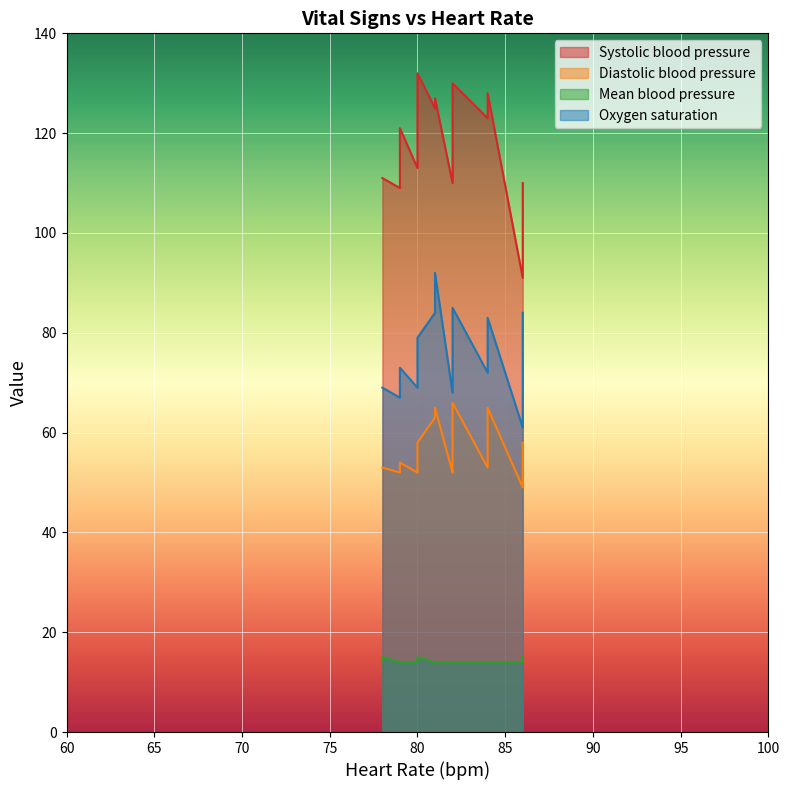

True or false: Oxygen saturation has more than 2 interior local peaks.

True